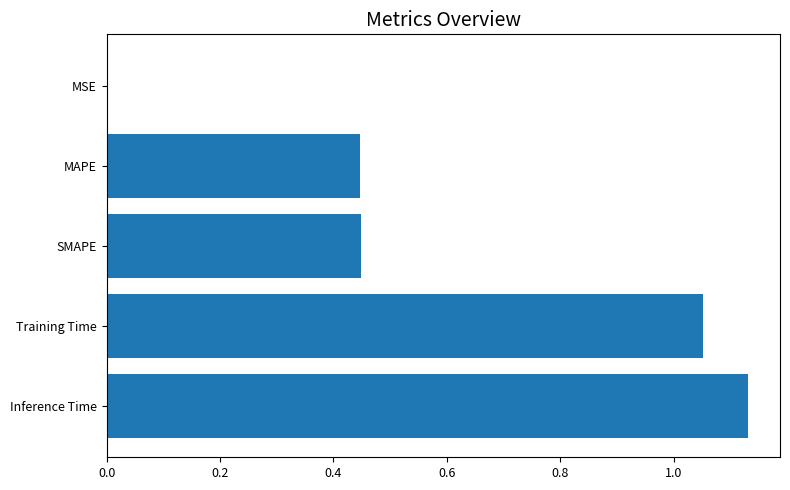

Which has a higher value, Training Time or SMAPE?

Training Time